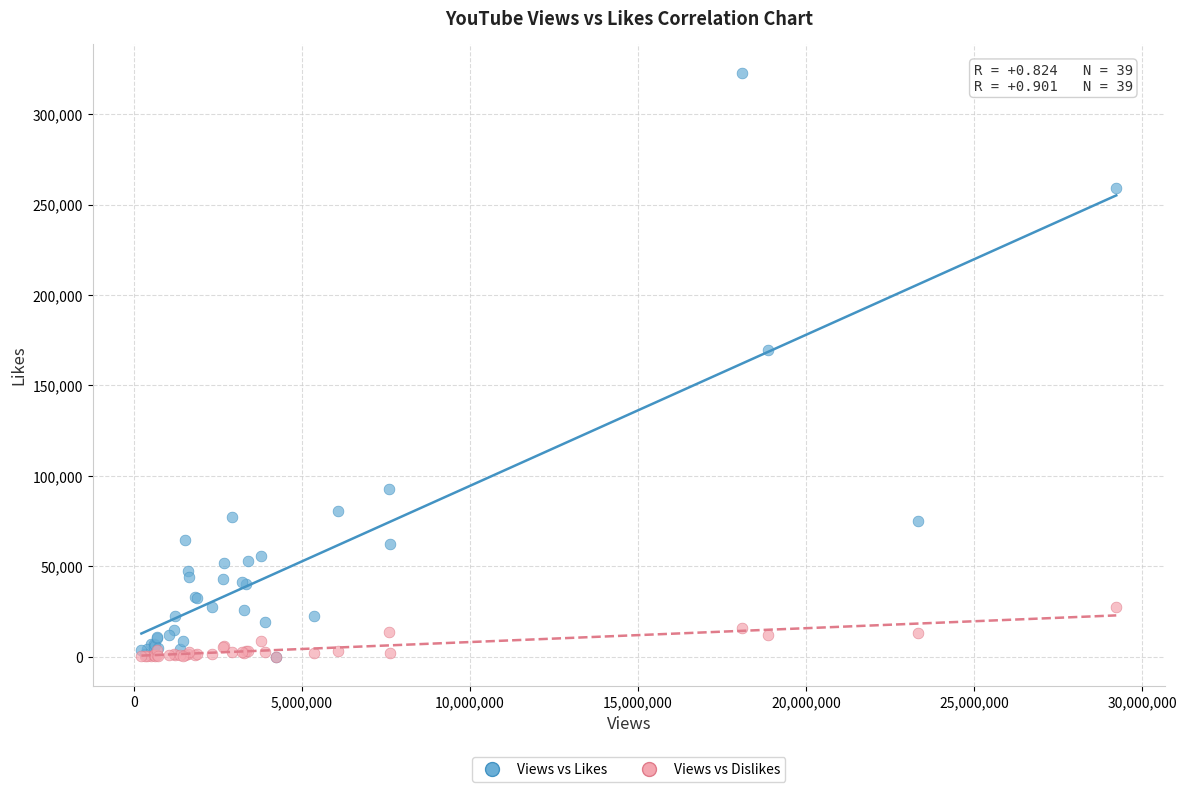

In the Views vs Likes series, what Y value is closest to 161423?

169842